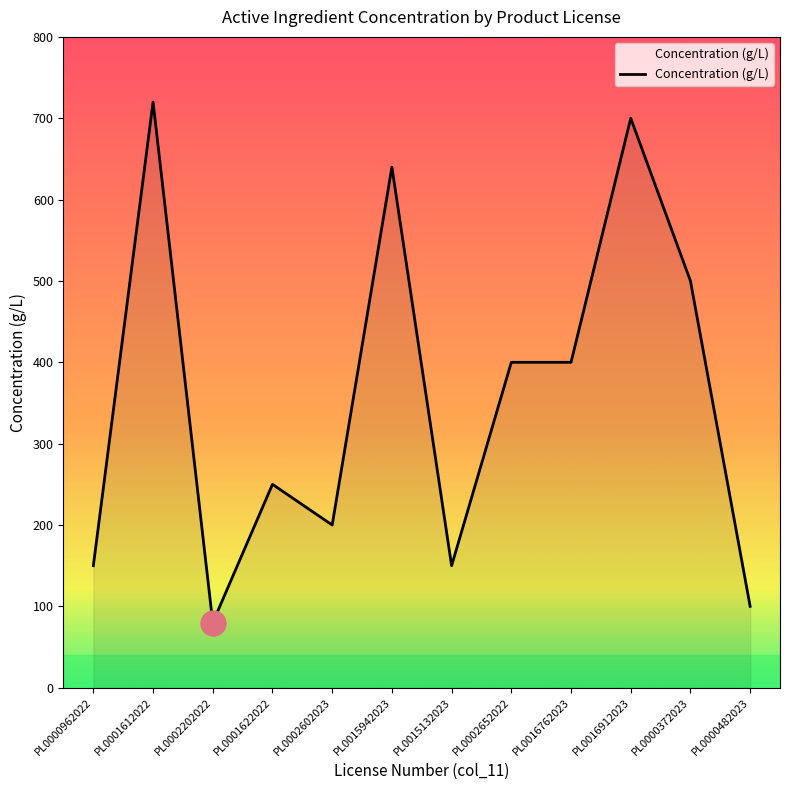

Is it true that the value at PL0001622022 is 250?

True